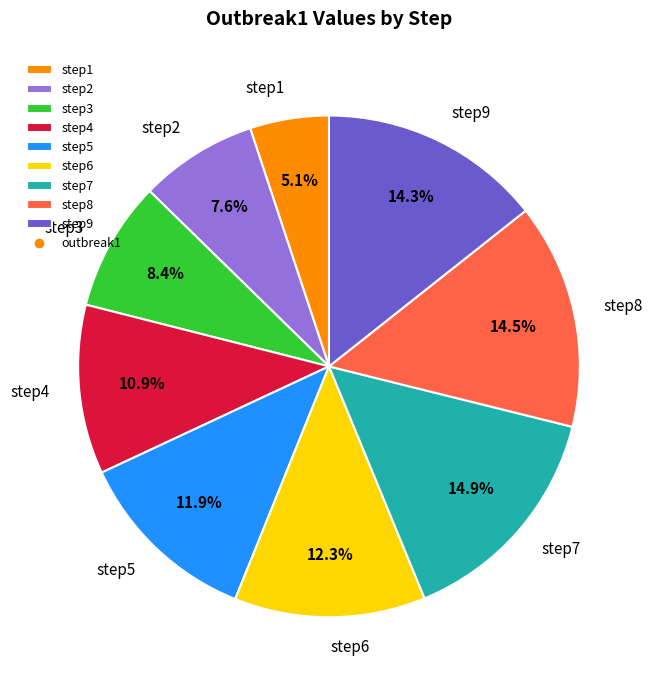

To the nearest percent, what is the combined percentage of step1 and step8?

20%